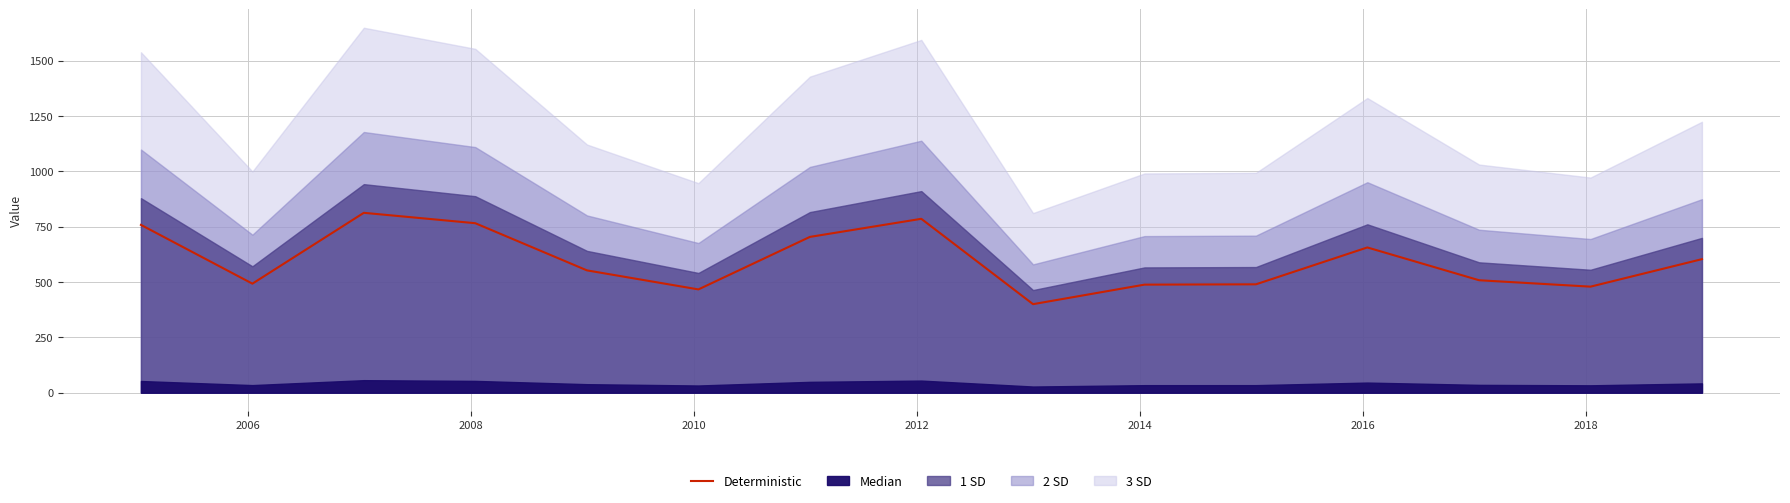

What is the minimum value for Deterministic?

400.0